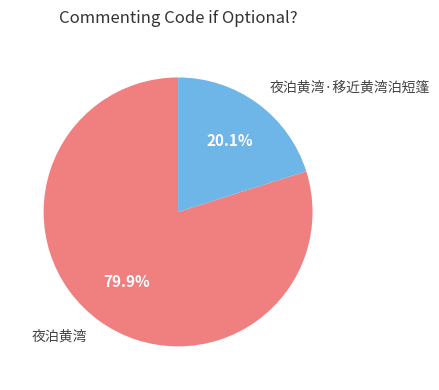

Which category has the biggest portion of the pie?

夜泊黄湾